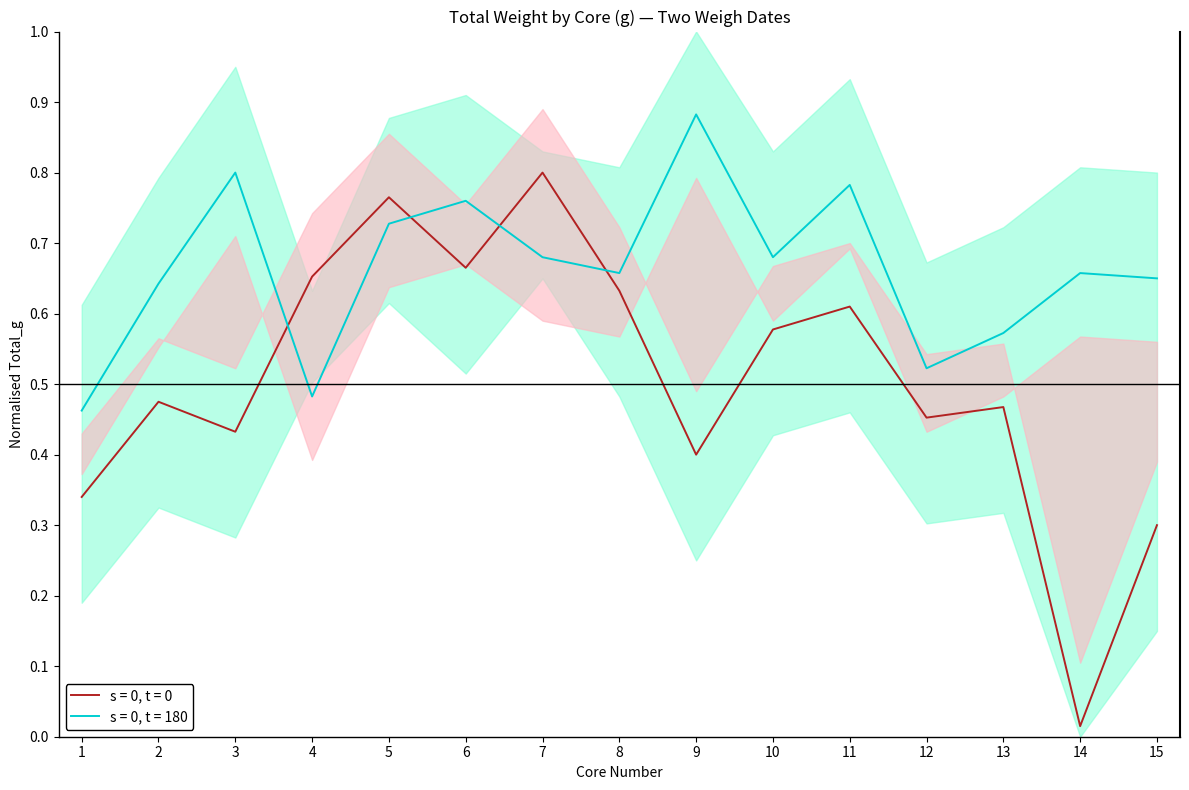

What is the average value of the Total_g_2019-09-25 series?

0.5